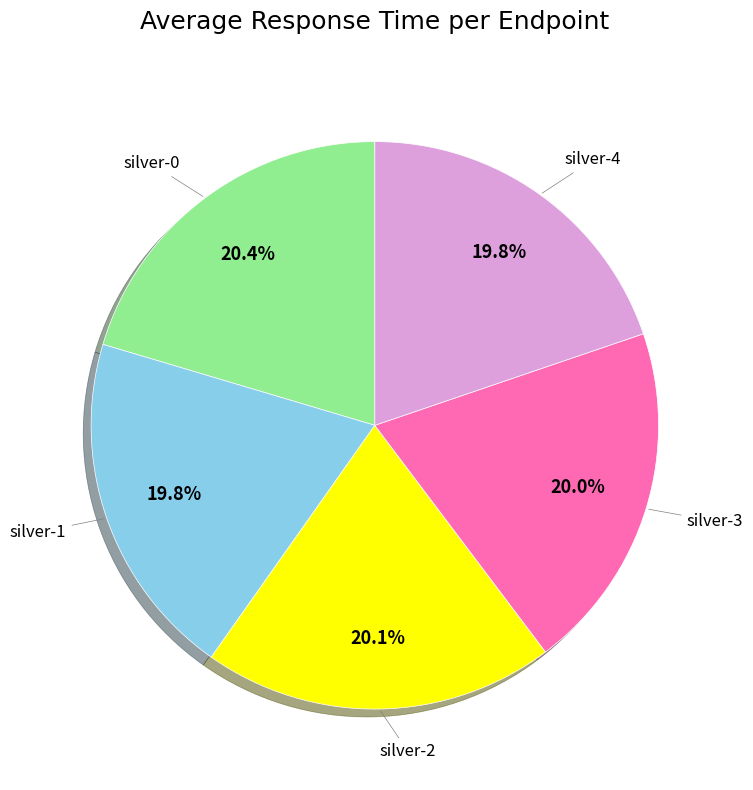

What is the ratio of the value at silver-4 to the value at silver-3?

1.0